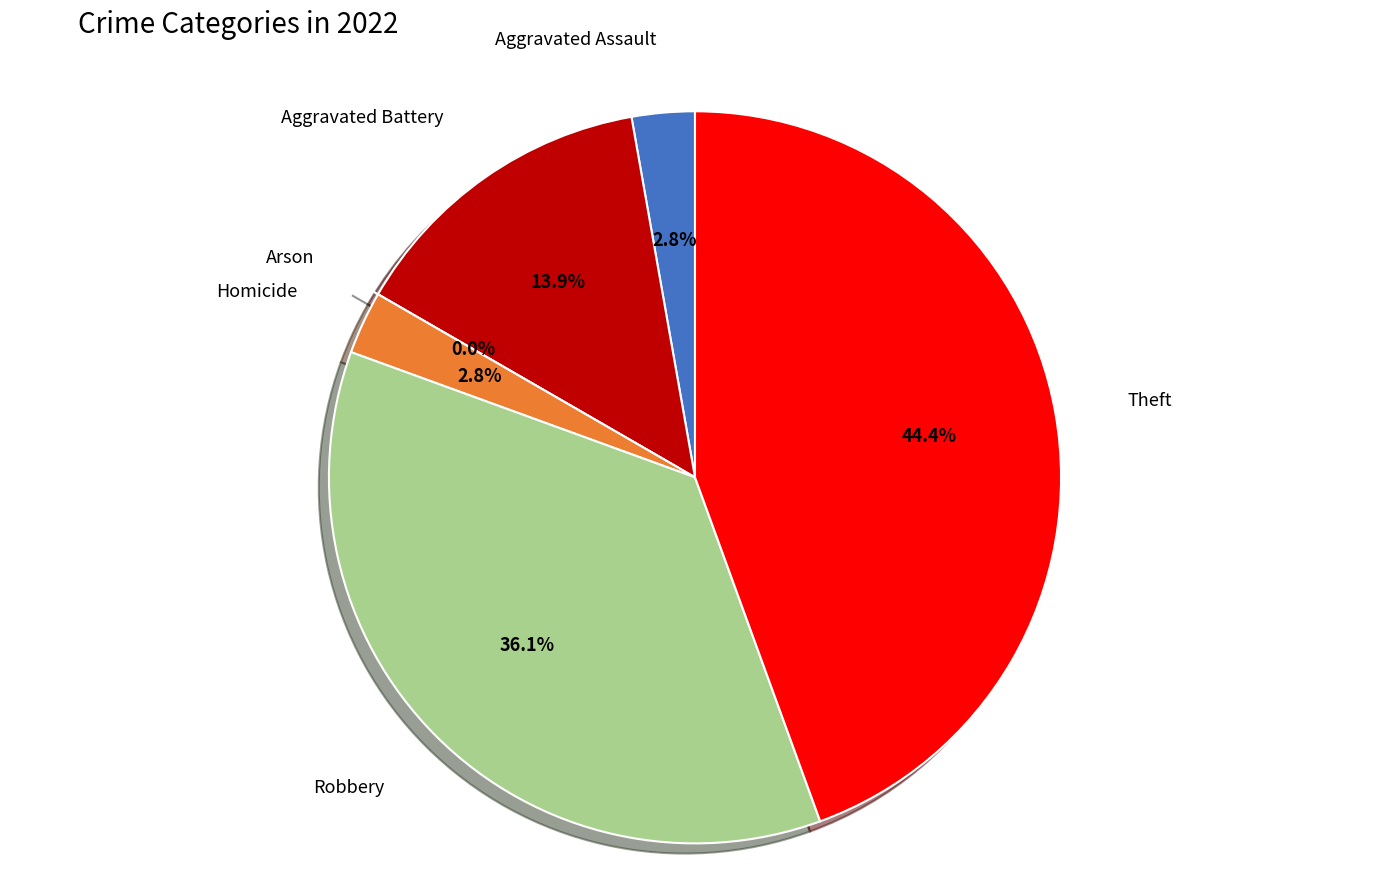

Combined, do Aggravated Battery and Aggravated Assault account for over 50%?

No